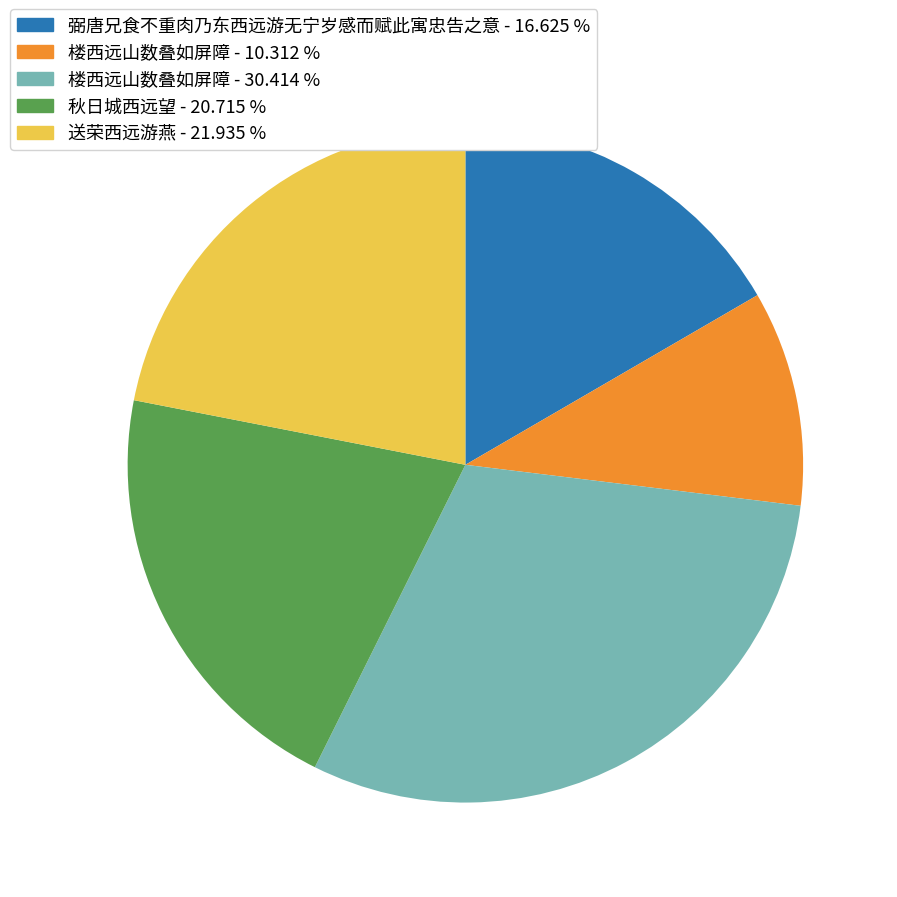

Does any single category account for the majority?

No